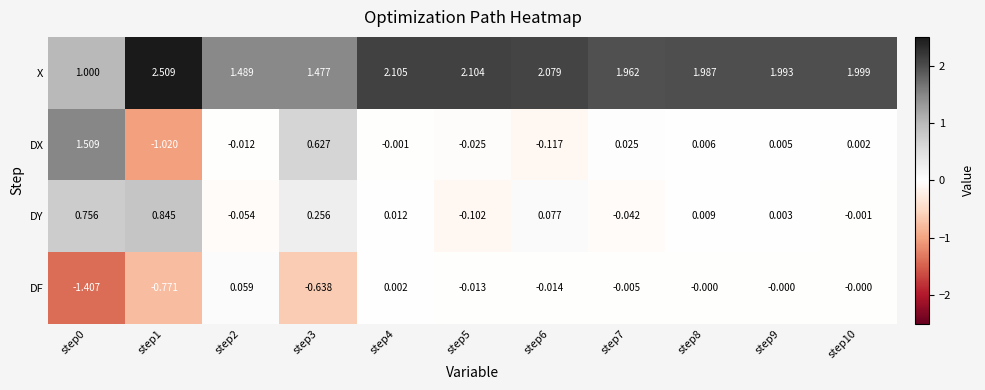

Rank the series by their maximum value, from lowest to highest.

DF, DY, DX, X